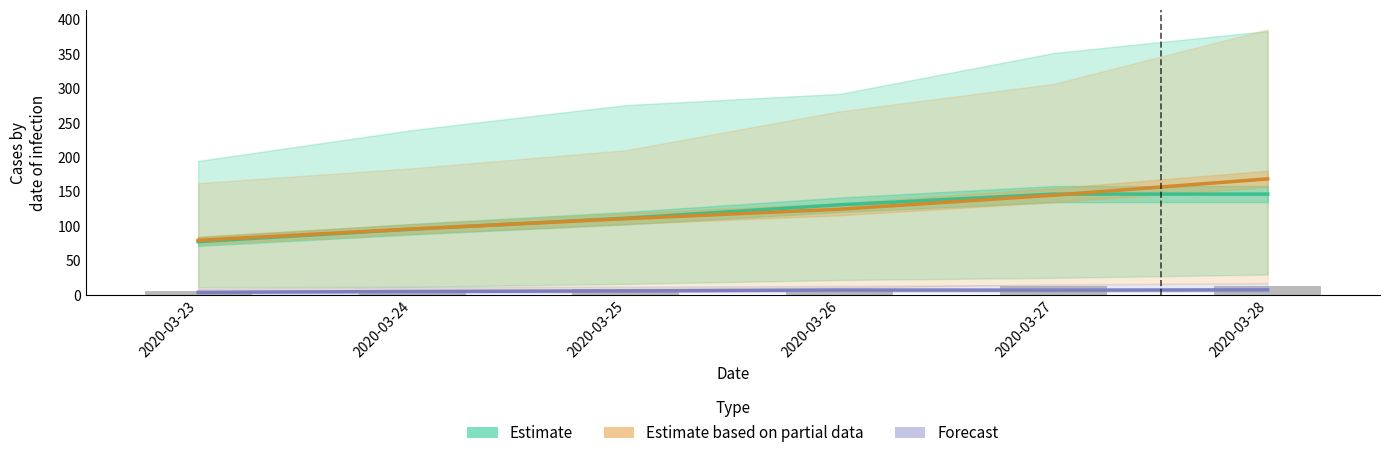

Are the bars grouped side by side (vs. stacked)?

Yes